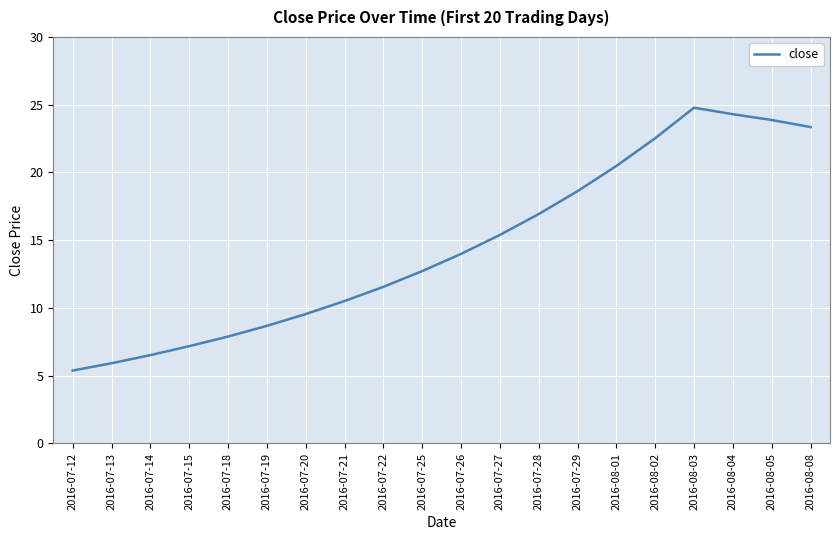

The value at 2016-07-28 is 9.5. True or false?

False